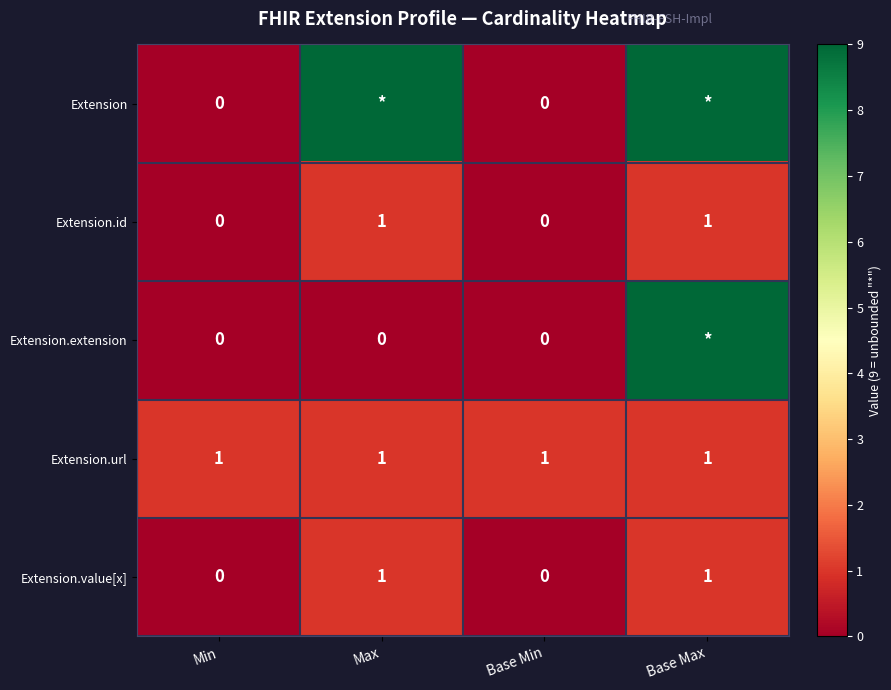

The Extension.value[x] series shows 2 at Max. True or false?

False